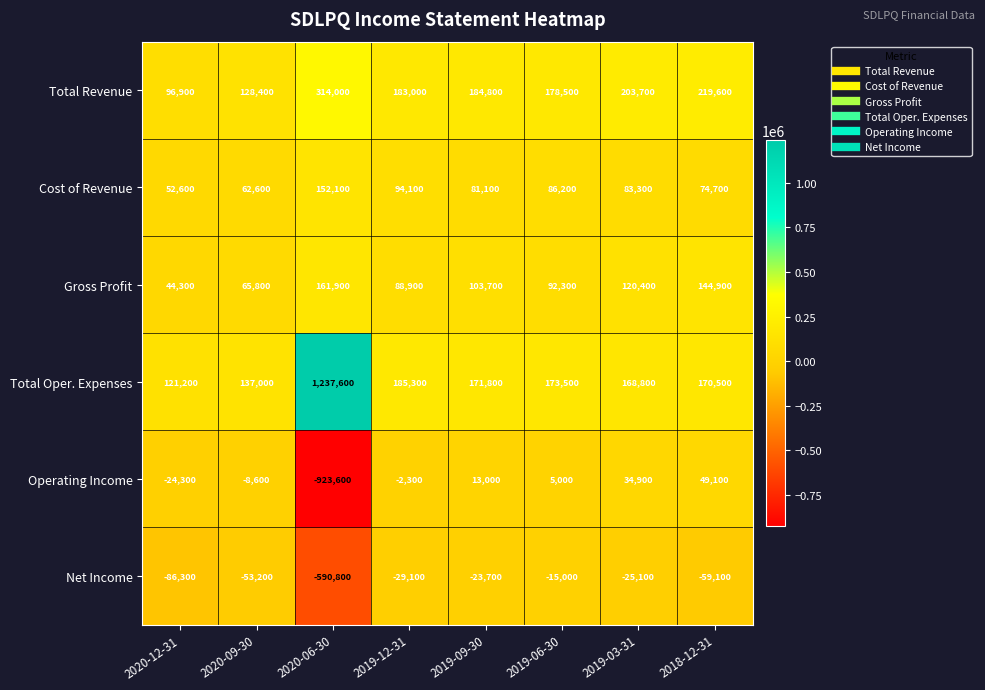

Which series has the largest total across all categories?

Total Oper. Expenses